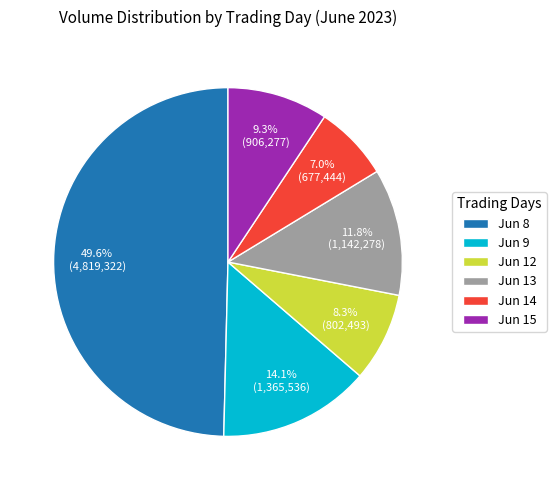

Which has a higher value, Jun 13 or Jun 15?

Jun 13